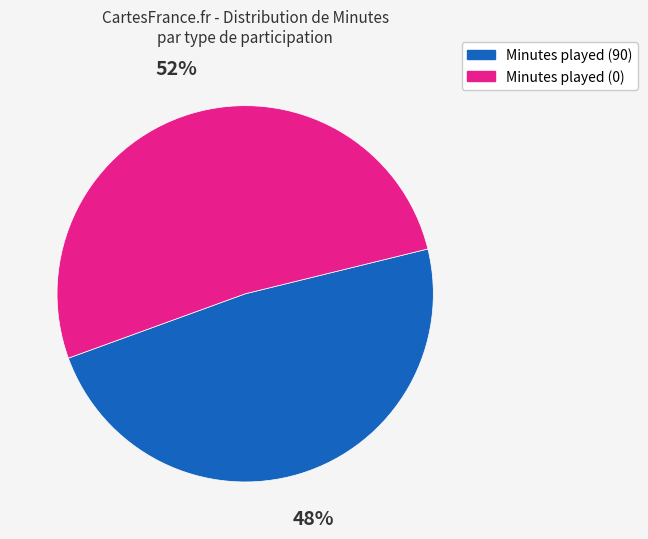

Between Minutes played (0) and Minutes played (90), which is larger?

Minutes played (0)